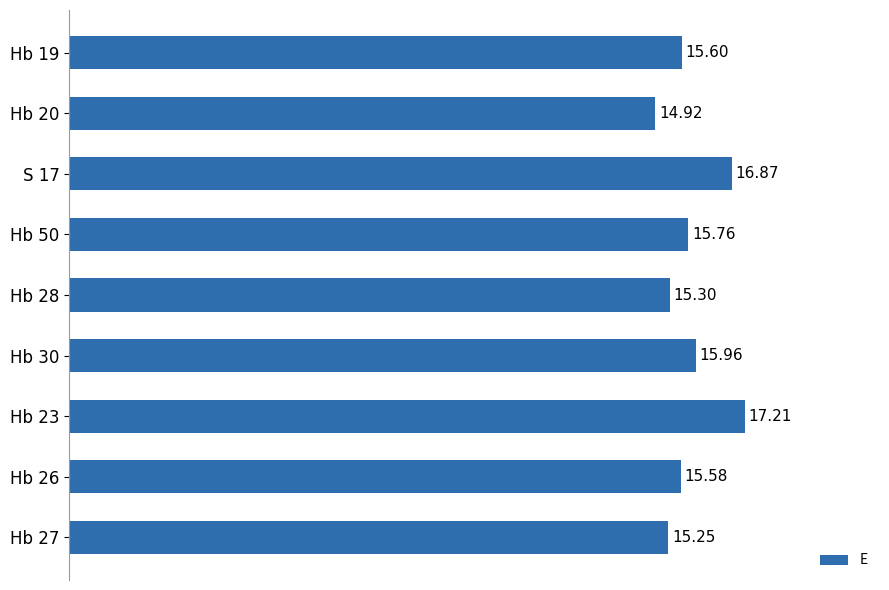

What is the difference between the maximum and minimum values?

2.3